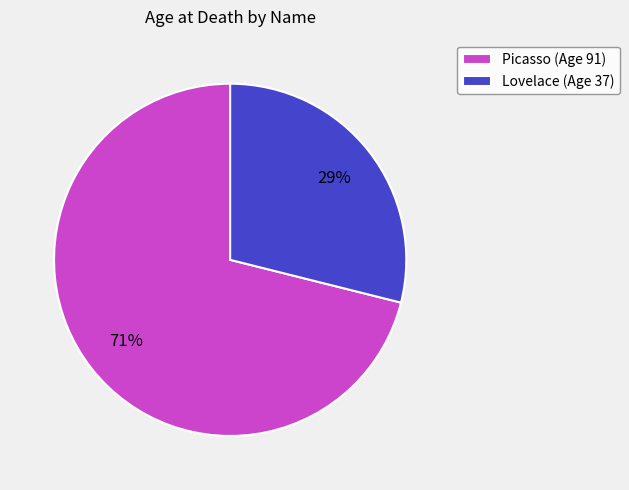

The Lovelace slice represents 29% of the pie. True or false?

True